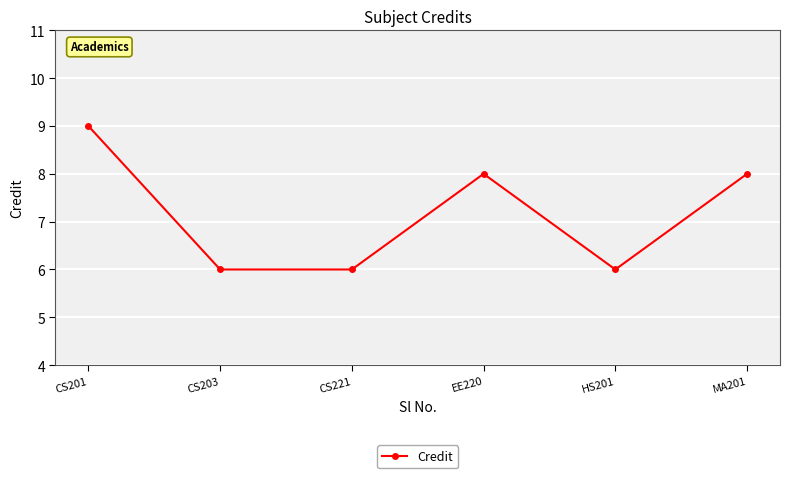

Reading left to right, extract all data points from this chart.

CS201=9	CS203=6	CS221=6	EE220=8	HS201=6	MA201=8